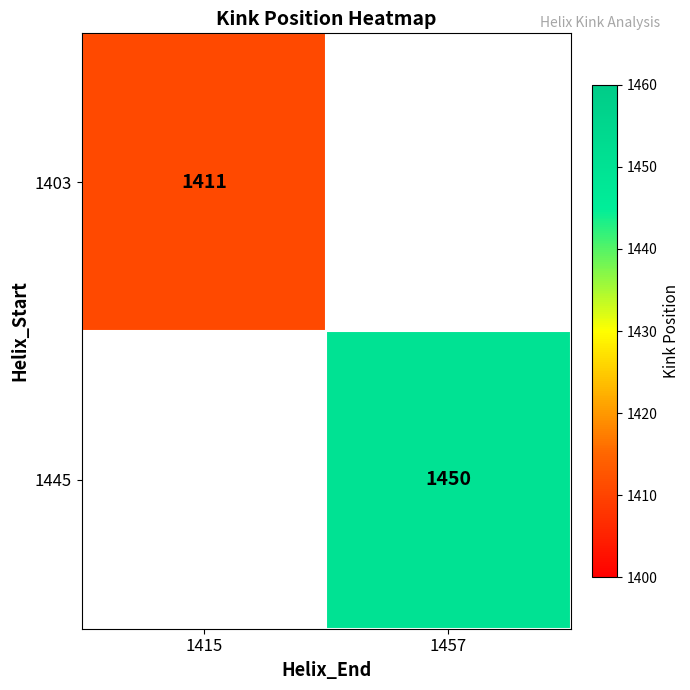

The 1445 series shows 658 at 1457. True or false?

False